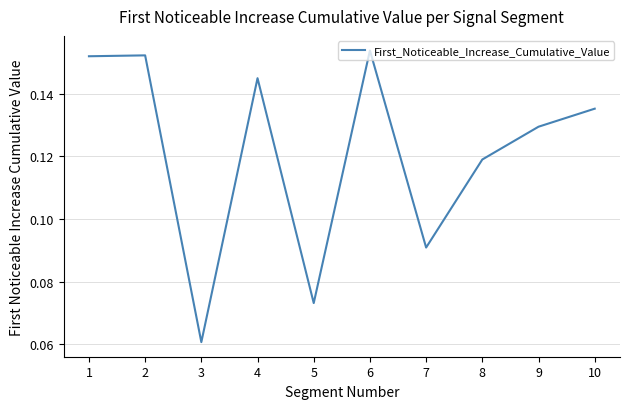

Is it true that the value at 1 is 0.1?

False